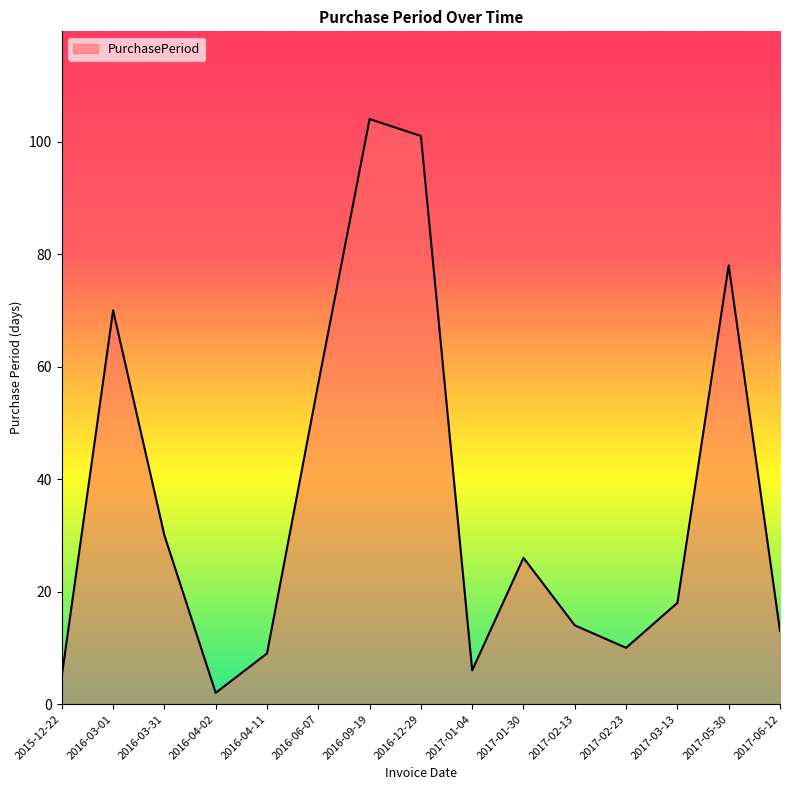

What position from the left is 2016-04-11?

5